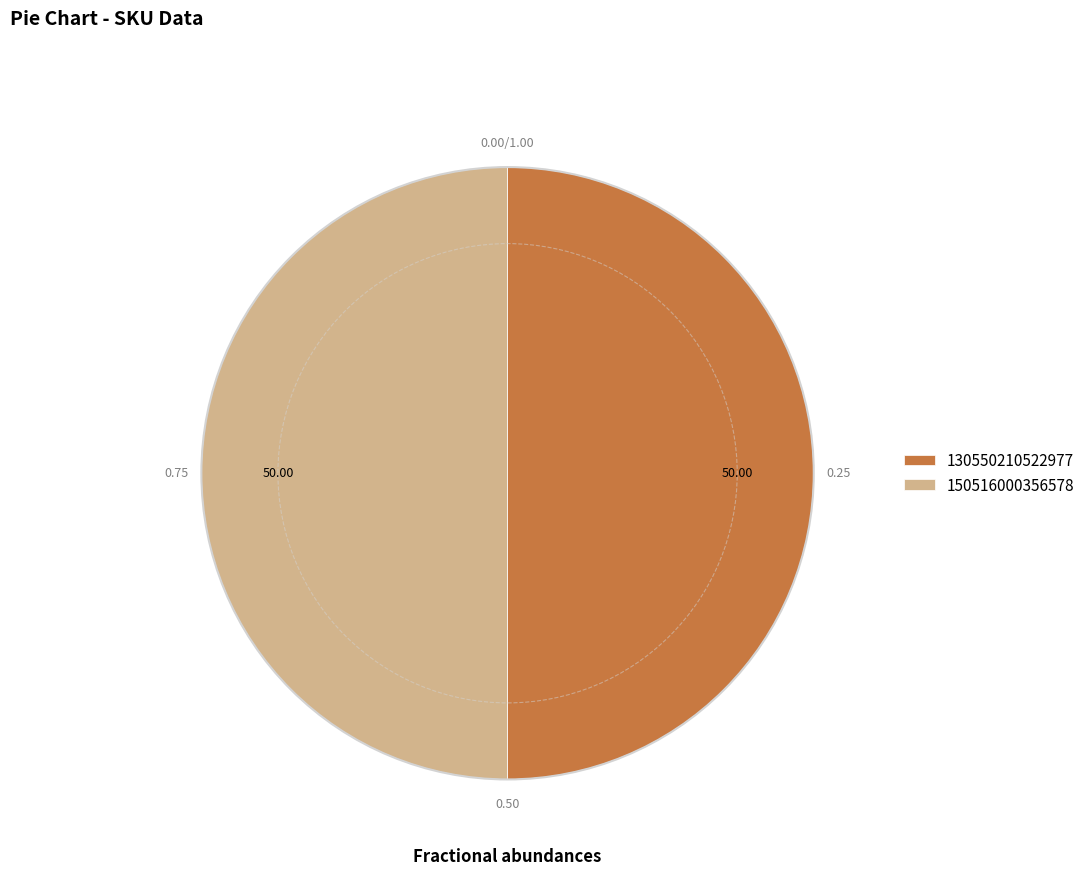

Is the sum of 150516000356578 and 130550210522977 greater than half?

Yes